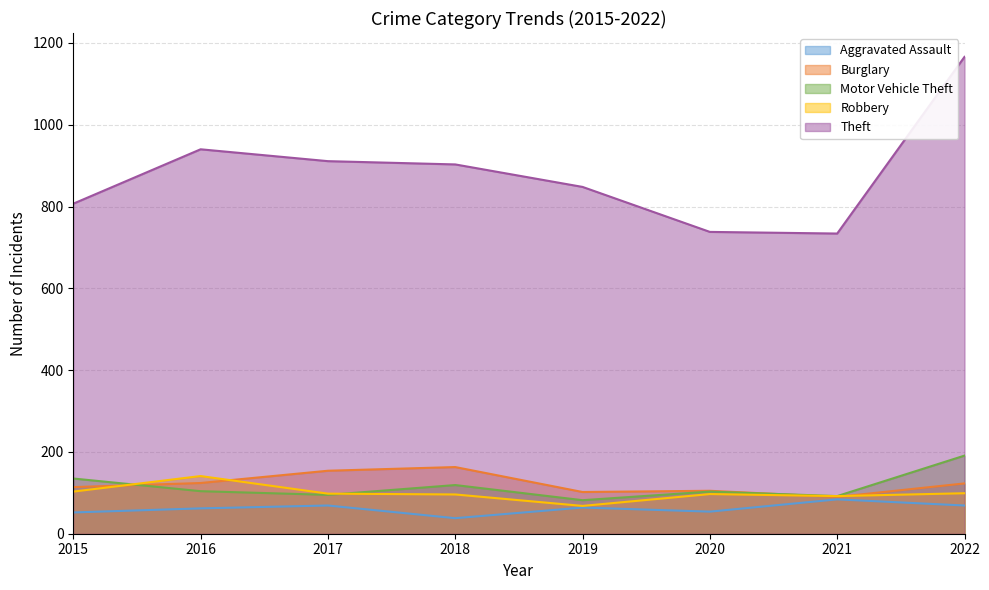

What is the value of the Motor Vehicle Theft point at the 2nd from the left?

104